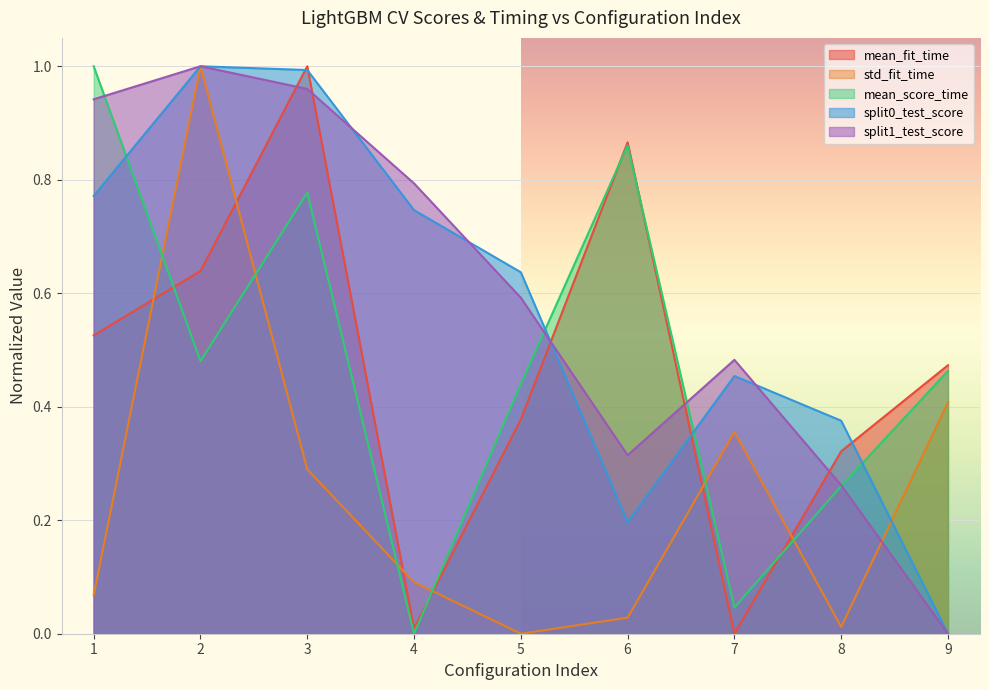

At which category is the sum across all series the highest?

2